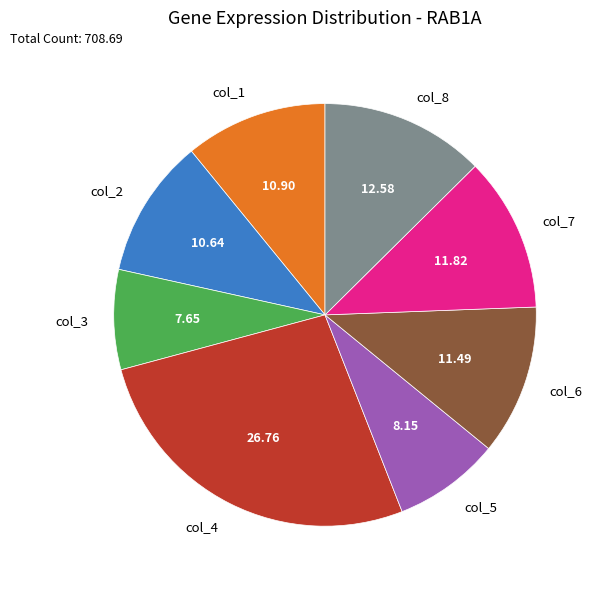

What is the ratio of the value at col_6 to the value at col_7?

1.0